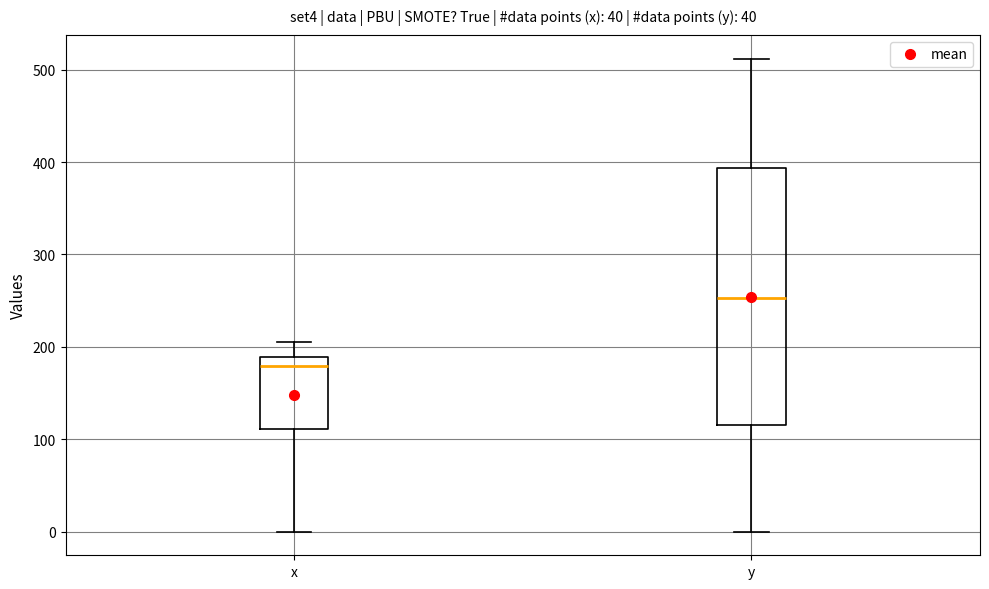

Which box is the tallest, from its lower edge to its upper edge?

y